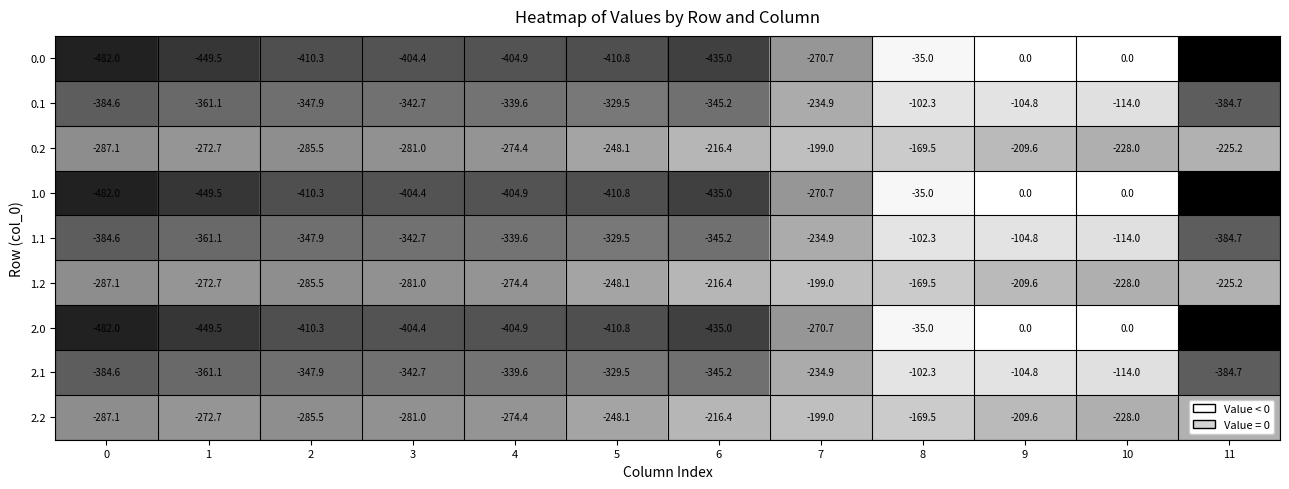

What is the minimum value shown in the chart?

-544.3